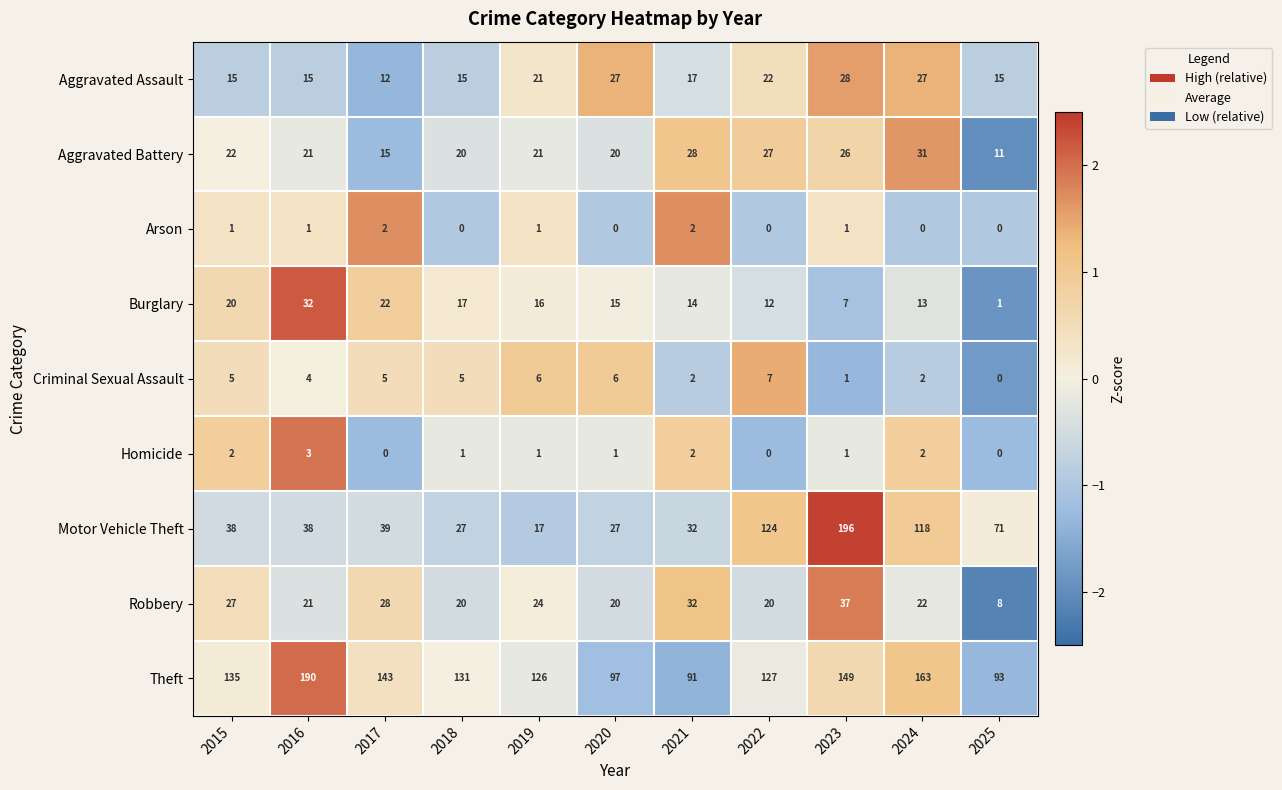

What is the approximate value of Theft at 2015, to the nearest 10?

140